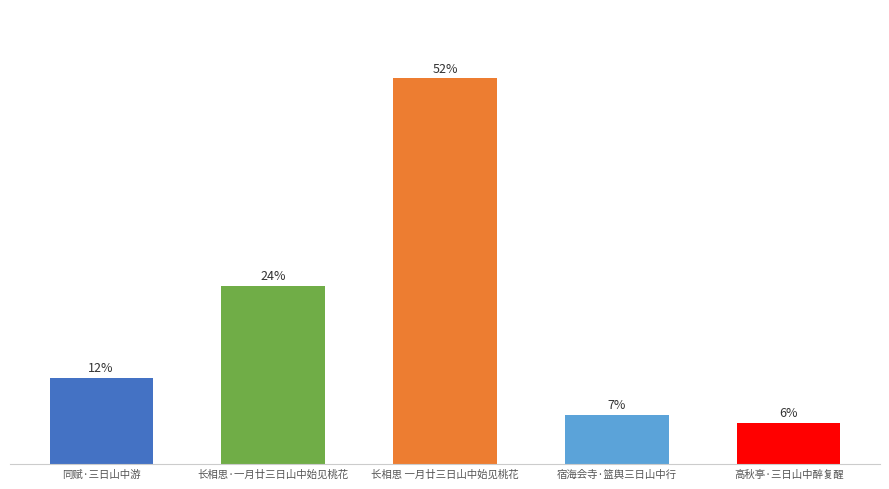

Between 宿海会寺·篮舆三日山中行 and 高秋亭·三日山中醉复醒, which is larger?

宿海会寺·篮舆三日山中行